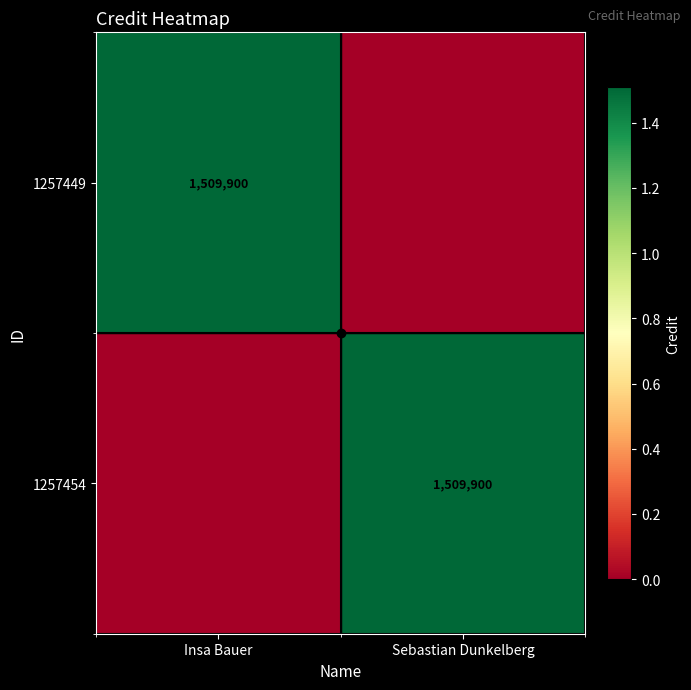

At how many categories does at least one series exceed 602866?

2